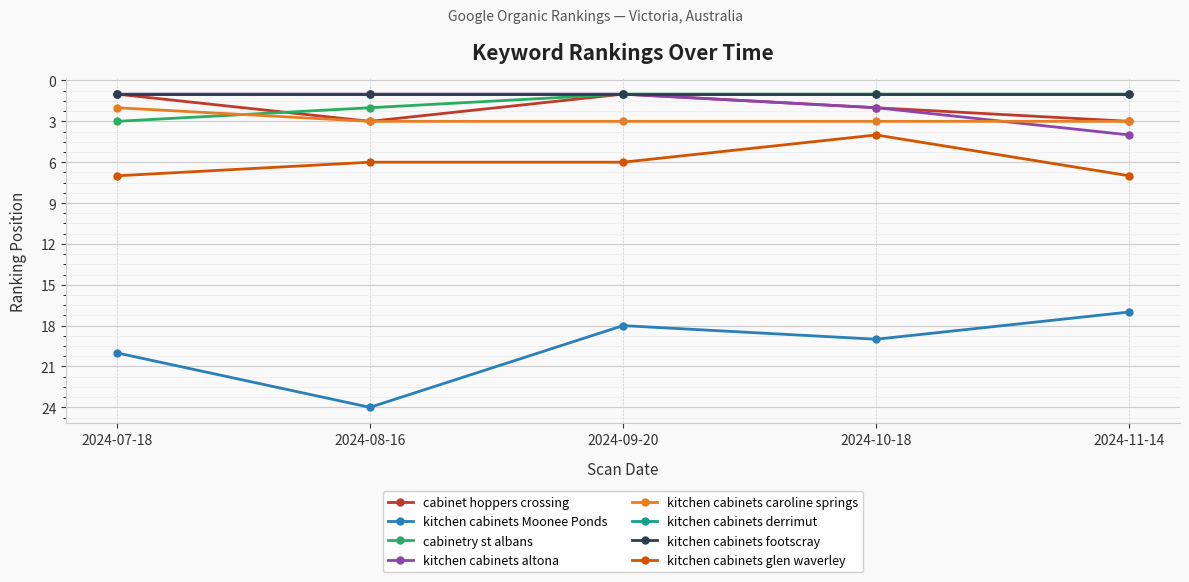

What is the lowest value of the cabinet hoppers crossing series?

1